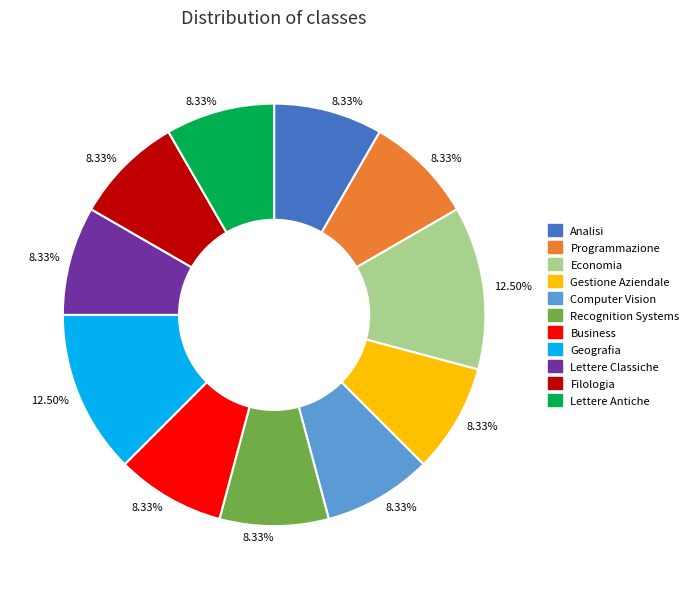

Is there a majority slice in this chart?

No